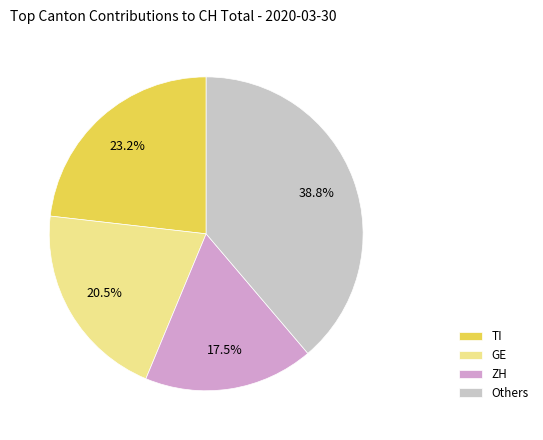

Rank the categories by value from lowest to highest.

ZH, GE, TI, Others